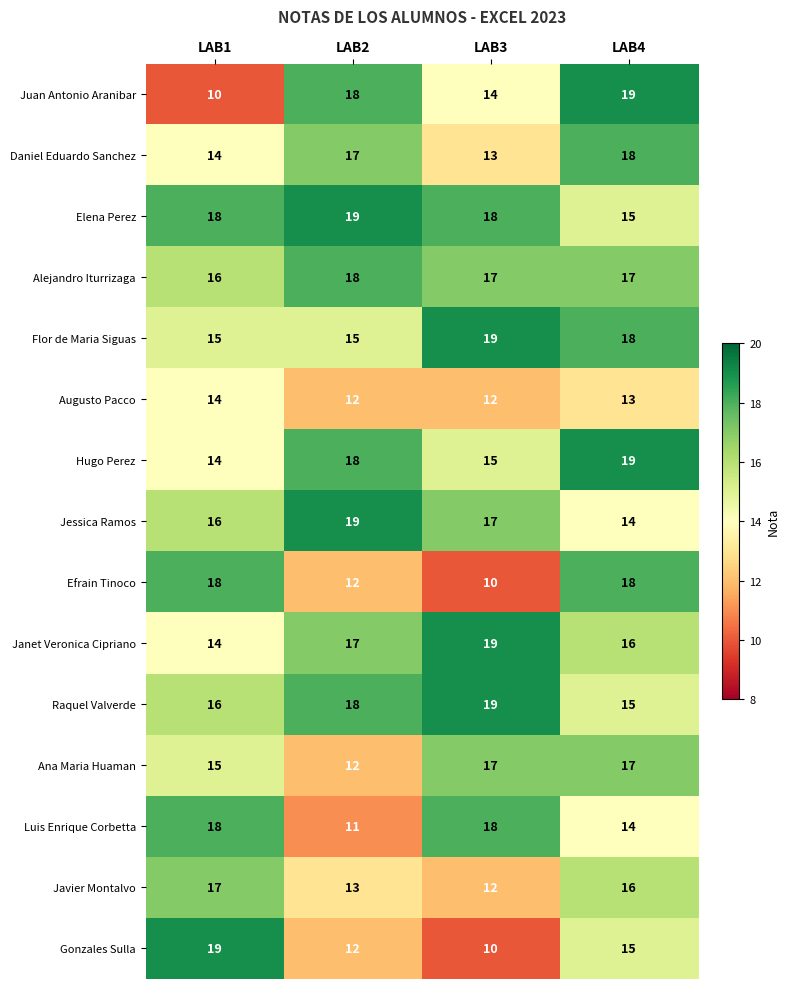

True or false: Javier Montalvo has a value of 13 at LAB2.

True